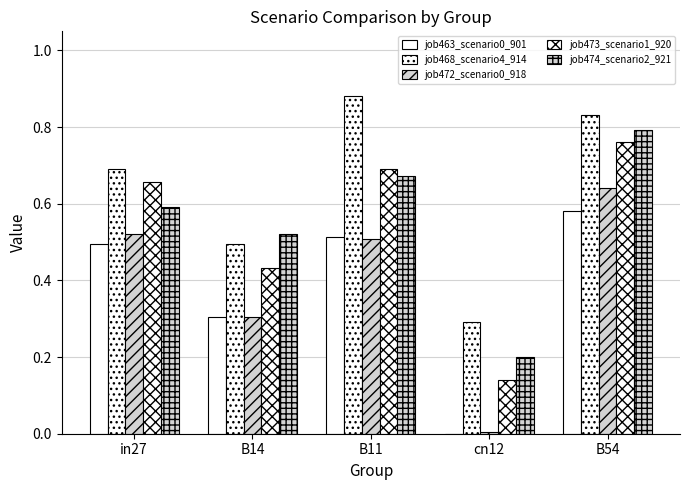

What is the greatest value displayed?

0.9